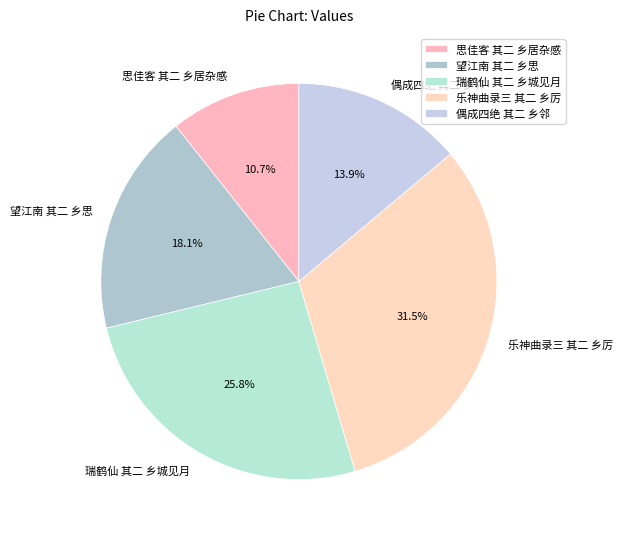

What percentage is NOT represented by 偶成四绝 其二 乡邻?

86.1%